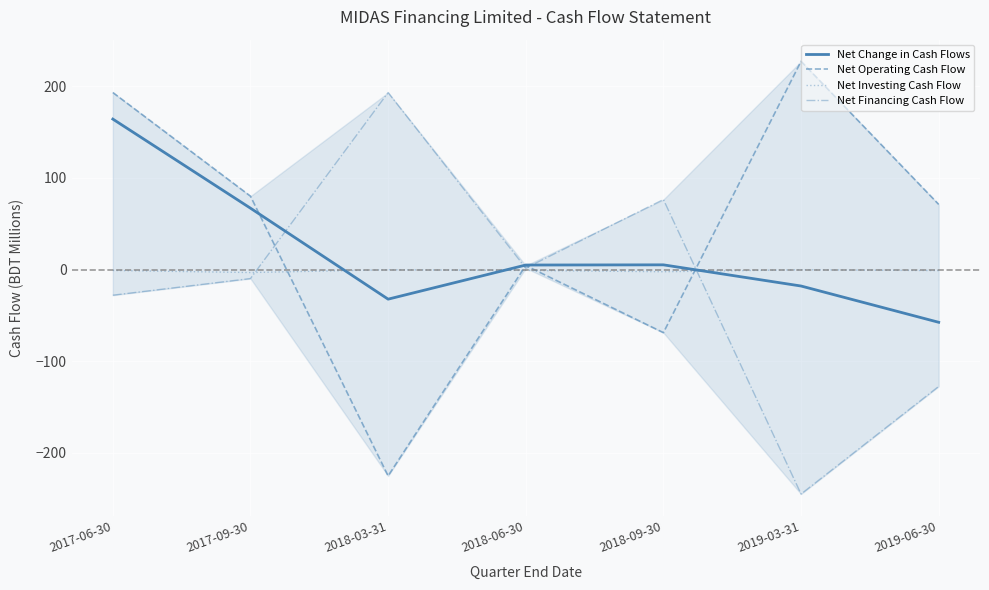

How many values in Net Financing Cash Flow are below zero?

4